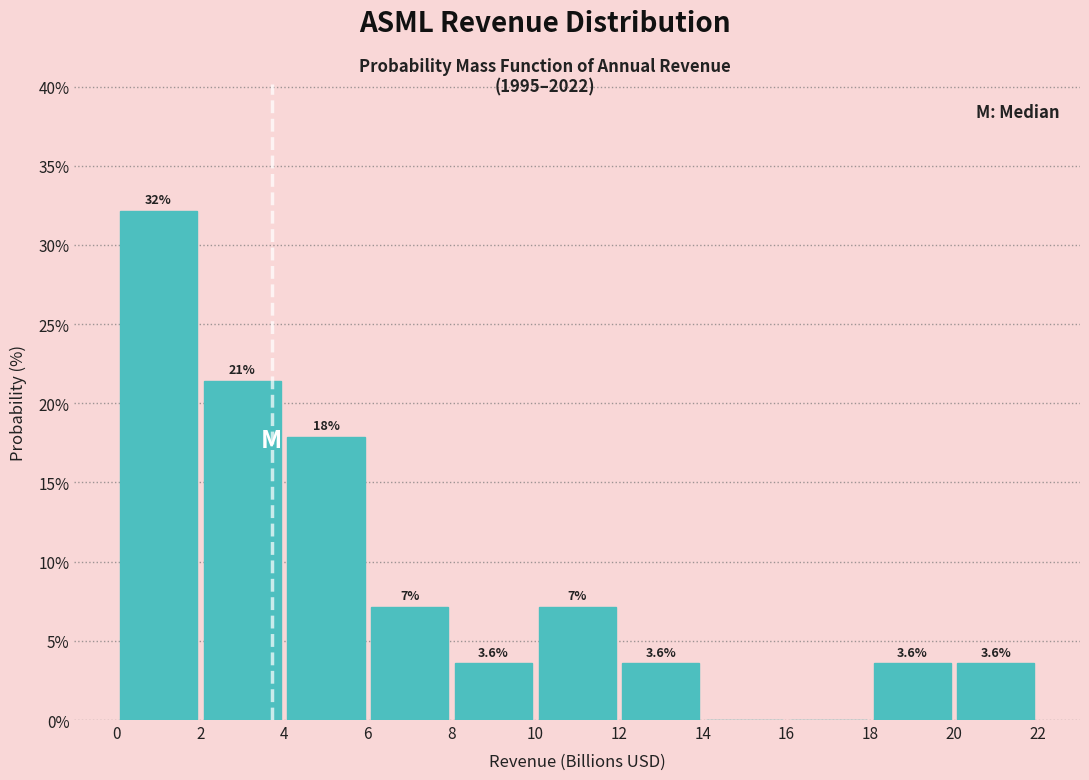

Over which range of the x-axis is the bar tallest?

0 to 2